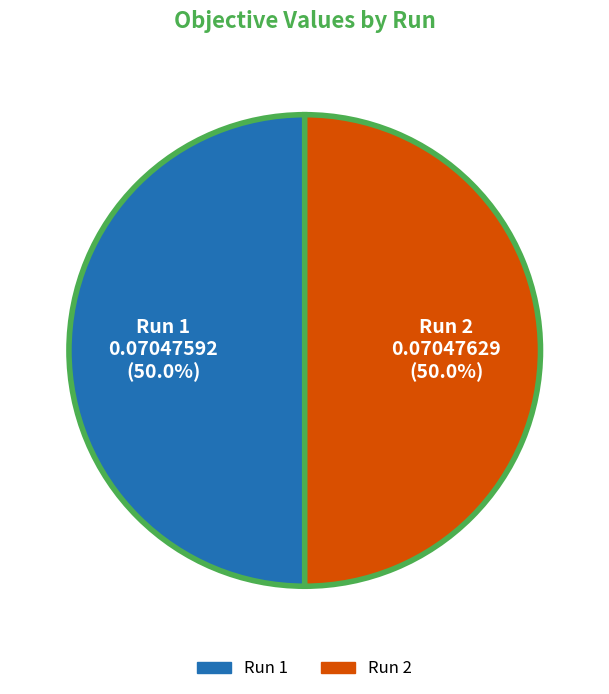

To the nearest percent, what is the average slice percentage?

50%